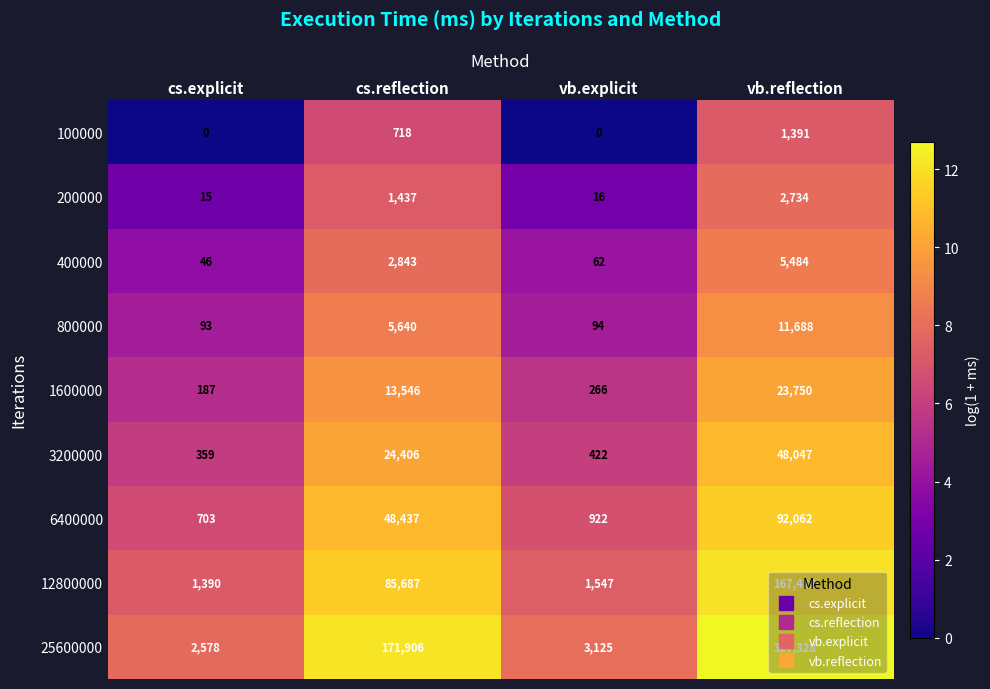

How many values in the 12800000 series are below 85687?

2